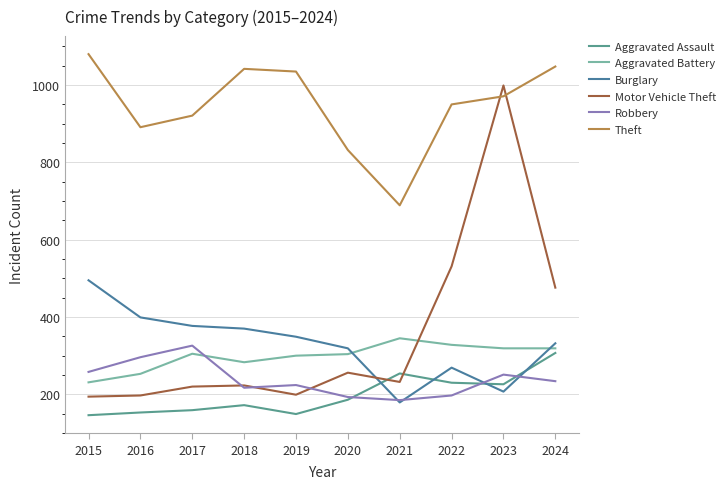

At which label does Aggravated Battery reach its peak?

2021